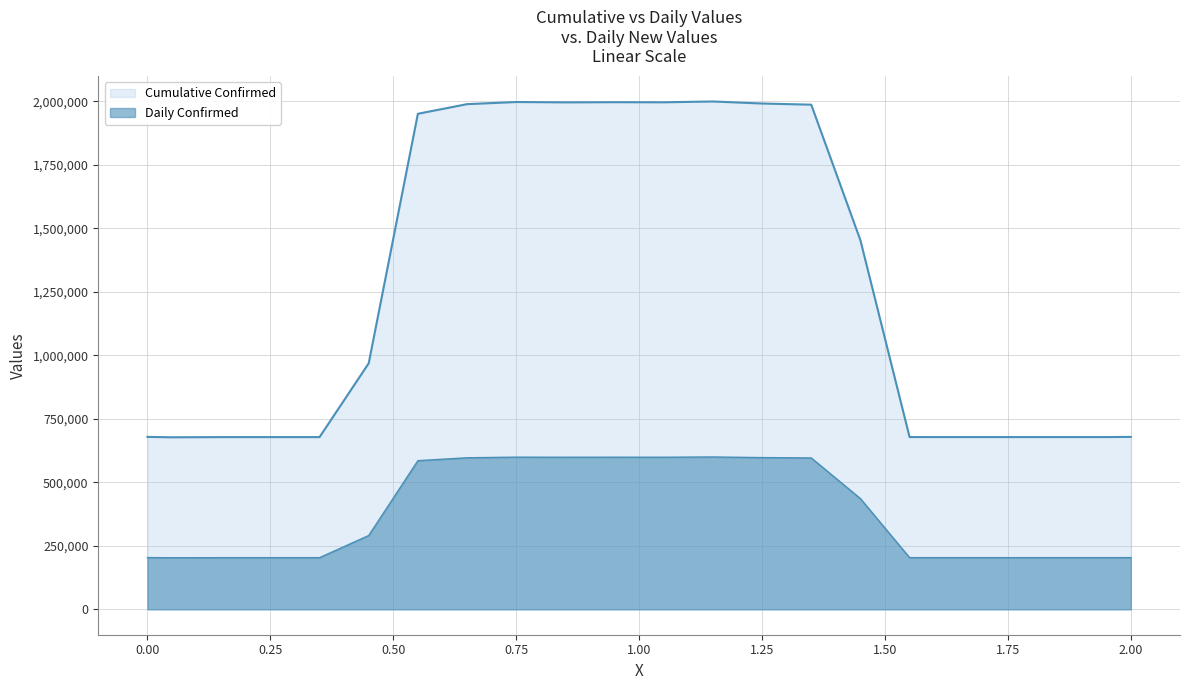

How many values in the Daily Confirmed series exceed 290697?

11